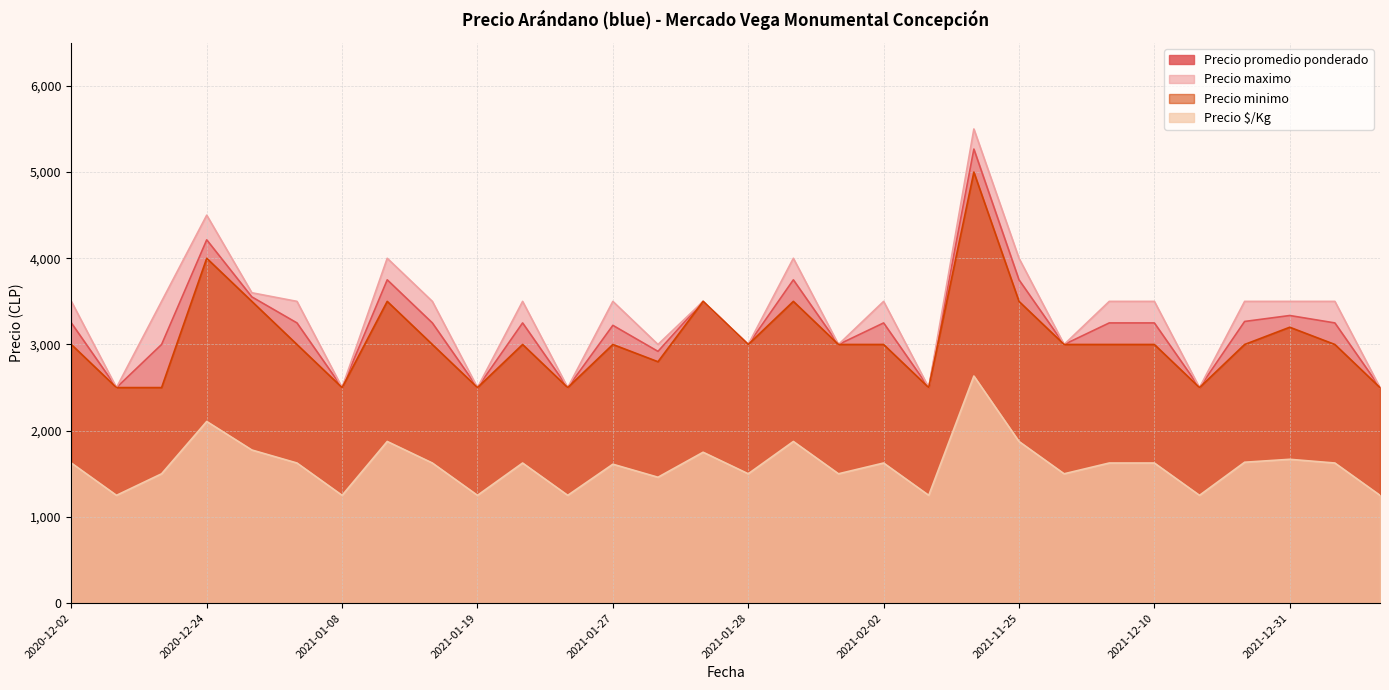

Which series changed the most between 2021-12-07 and 2021-12-09?

Precio maximo